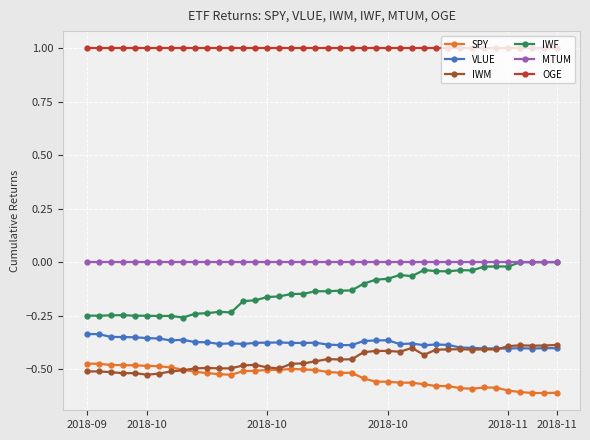

True or false: VLUE and MTUM intersect in this chart.

False